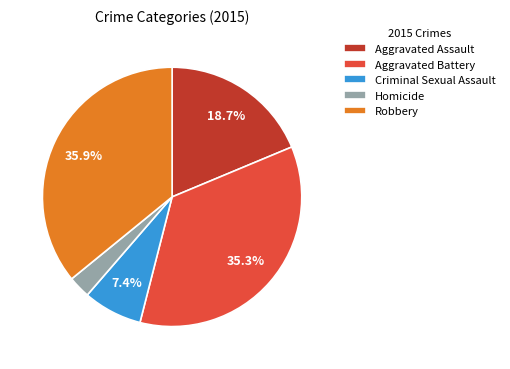

Combined, do Robbery and Aggravated Assault account for over 50%?

Yes